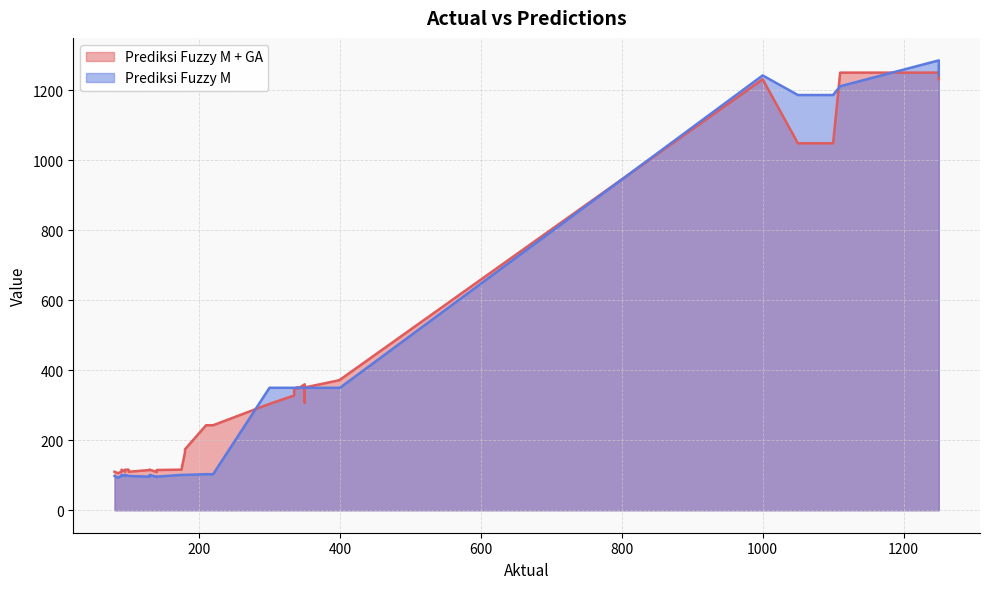

What is the difference between the Prediksi Fuzzy M + GA values at 180 and 130?

58